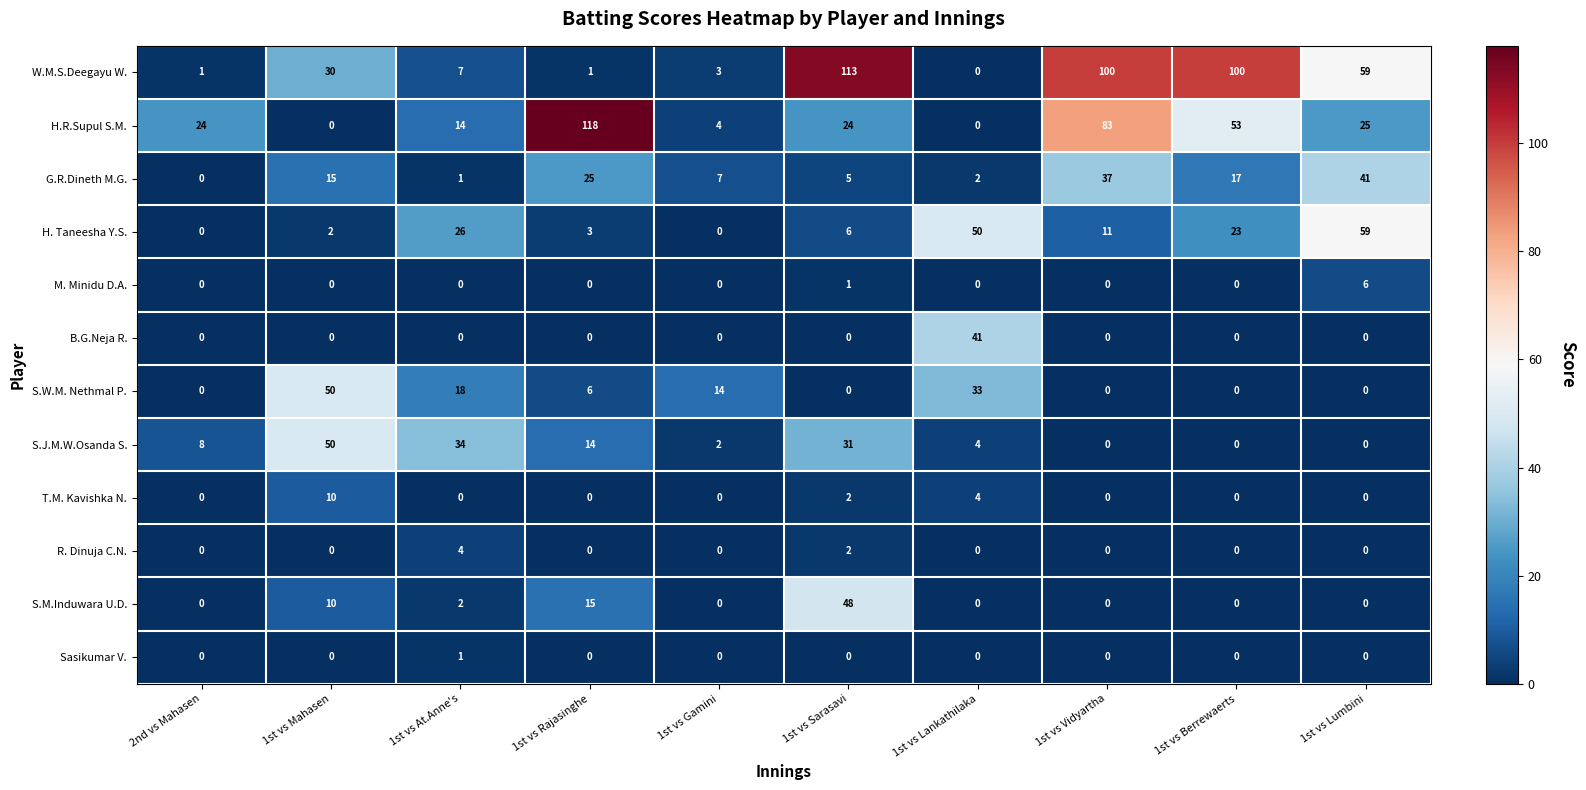

How many categories are shown in the chart?

10